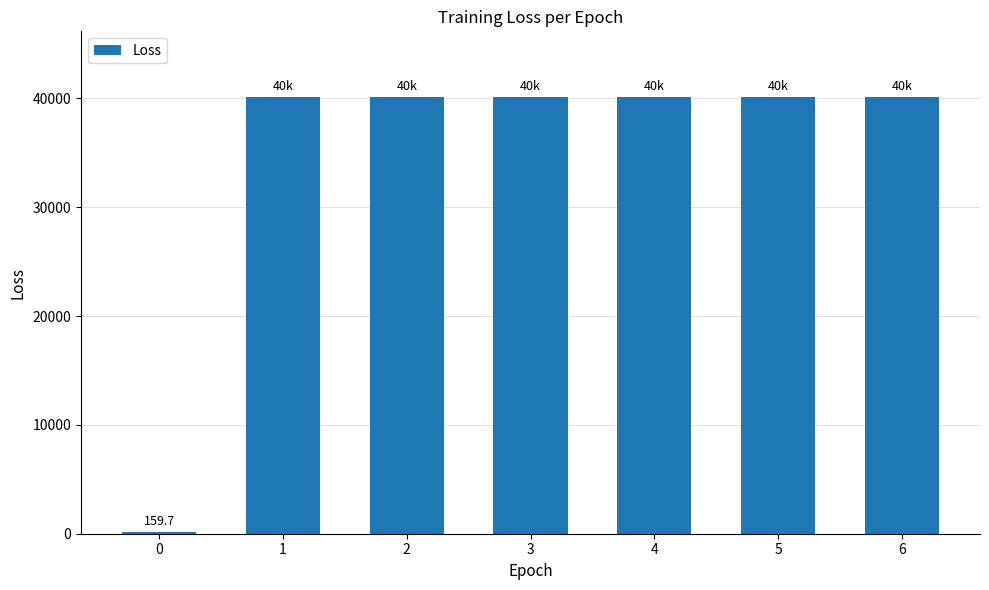

What is the sum of all values?

240963.2